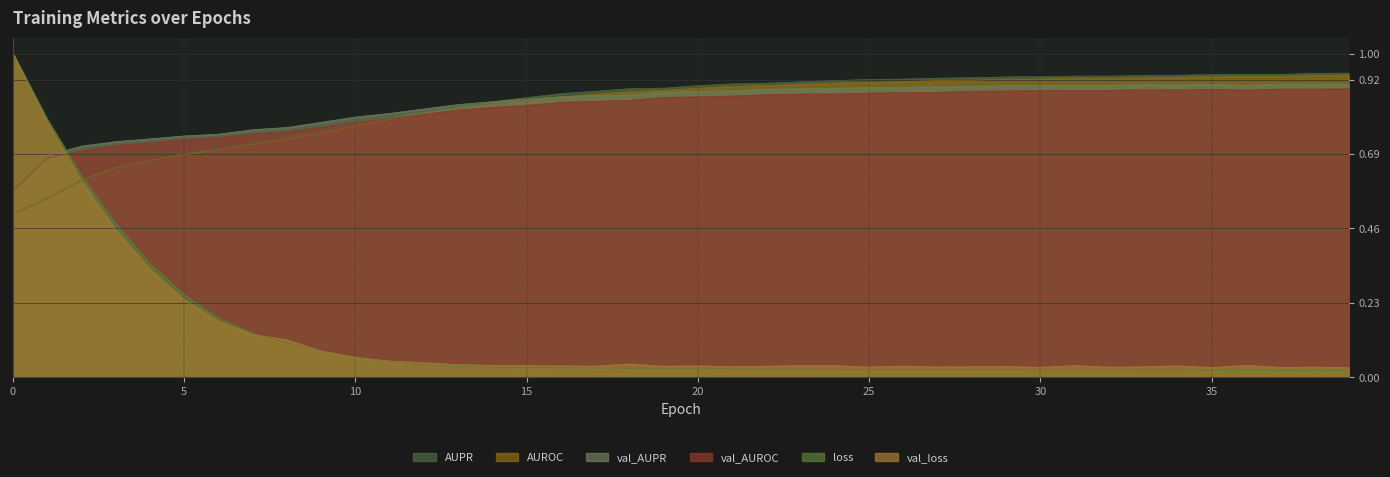

Reading right to left, list all the values displayed in this chart.

AUPR: 0.9	0.9	0.9	0.9	0.9	0.9	0.9	0.9	0.9	0.9	0.9	0.9	0.9	0.9	0.9	0.9	0.9	0.9	0.9	0.9	0.9	0.9	0.9	0.9	0.9	0.9	0.8	0.8	0.8	0.8	0.8	0.7	0.7	0.7	0.7	0.7	0.6	0.6	0.6	0.5
AUROC: 0.9	0.9	0.9	0.9	0.9	0.9	0.9	0.9	0.9	0.9	0.9	0.9	0.9	0.9	0.9	0.9	0.9	0.9	0.9	0.9	0.9	0.9	0.9	0.9	0.9	0.8	0.8	0.8	0.8	0.8	0.8	0.7	0.7	0.7	0.7	0.7	0.6	0.6	0.6	0.5
val_AUPR: 0.9	0.9	0.9	0.9	0.9	0.9	0.9	0.9	0.9	0.9	0.9	0.9	0.9	0.9	0.9	0.9	0.9	0.9	0.9	0.9	0.9	0.9	0.9	0.9	0.9	0.9	0.8	0.8	0.8	0.8	0.8	0.8	0.8	0.8	0.7	0.7	0.7	0.7	0.7	0.6
val_AUROC: 0.9	0.9	0.9	0.9	0.9	0.9	0.9	0.9	0.9	0.9	0.9	0.9	0.9	0.9	0.9	0.9	0.9	0.9	0.9	0.9	0.9	0.9	0.9	0.8	0.8	0.8	0.8	0.8	0.8	0.8	0.8	0.8	0.8	0.7	0.7	0.7	0.7	0.7	0.7	0.6
loss: 0.0	0.0	0.0	0.0	0.0	0.0	0.0	0.0	0.0	0.0	0.0	0.0	0.0	0.0	0.0	0.0	0.0	0.0	0.0	0.0	0.0	0.0	0.0	0.0	0.0	0.0	0.0	0.0	0.0	0.1	0.1	0.1	0.1	0.2	0.3	0.4	0.5	0.6	0.8	1.0
val_loss: 0.0	0.0	0.0	0.0	0.0	0.0	0.0	0.0	0.0	0.0	0.0	0.0	0.0	0.0	0.0	0.0	0.0	0.0	0.0	0.0	0.0	0.0	0.0	0.0	0.0	0.0	0.0	0.0	0.1	0.1	0.1	0.1	0.1	0.2	0.2	0.3	0.5	0.6	0.8	1.0